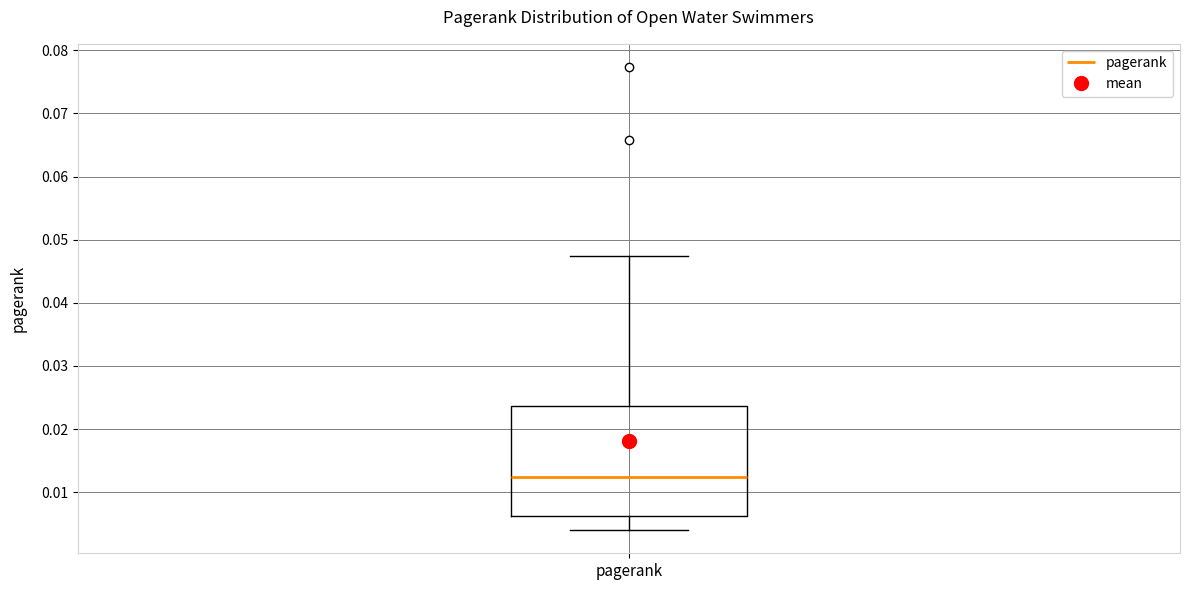

Where does the upper whisker of the box for pagerank end on the y-axis? The values are not printed on the chart, so give them approximately, as read against the axis.

0.047